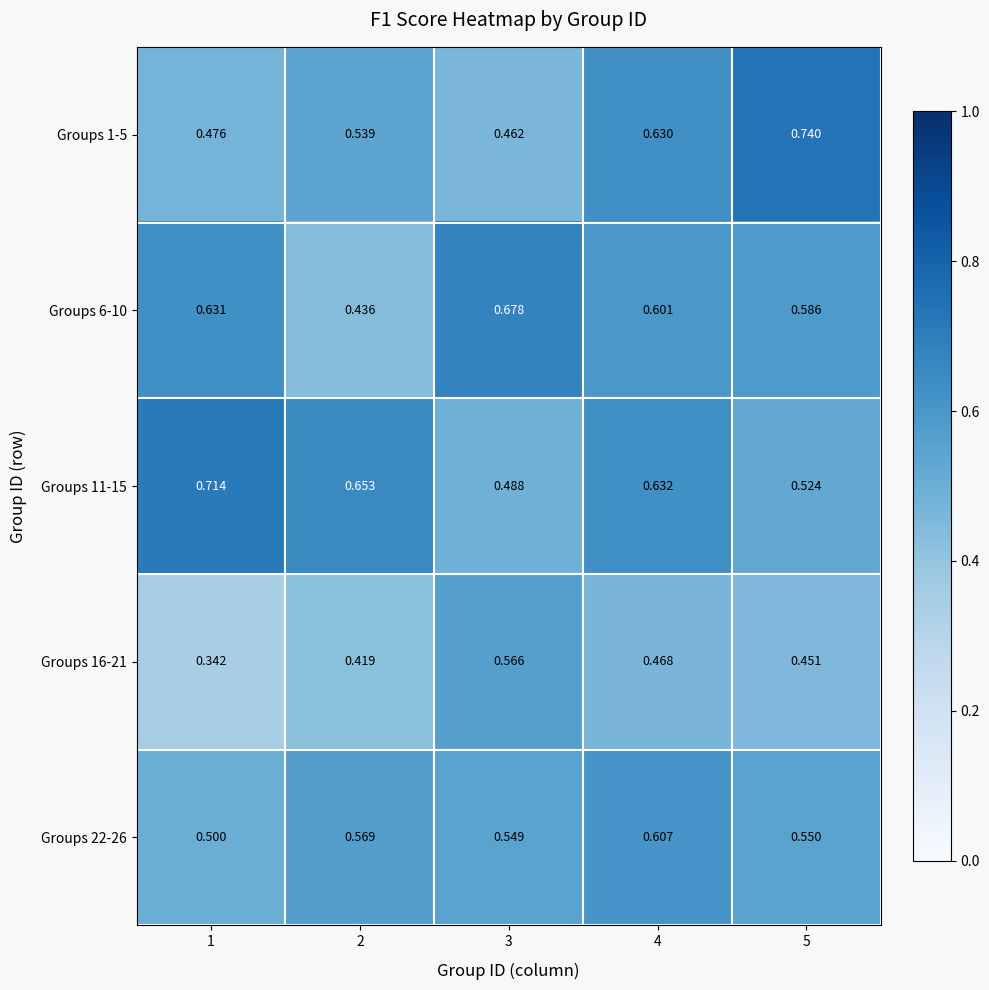

Is the value of Groups 1-5 at 1 greater than the value of Groups 22-26 at 1?

No